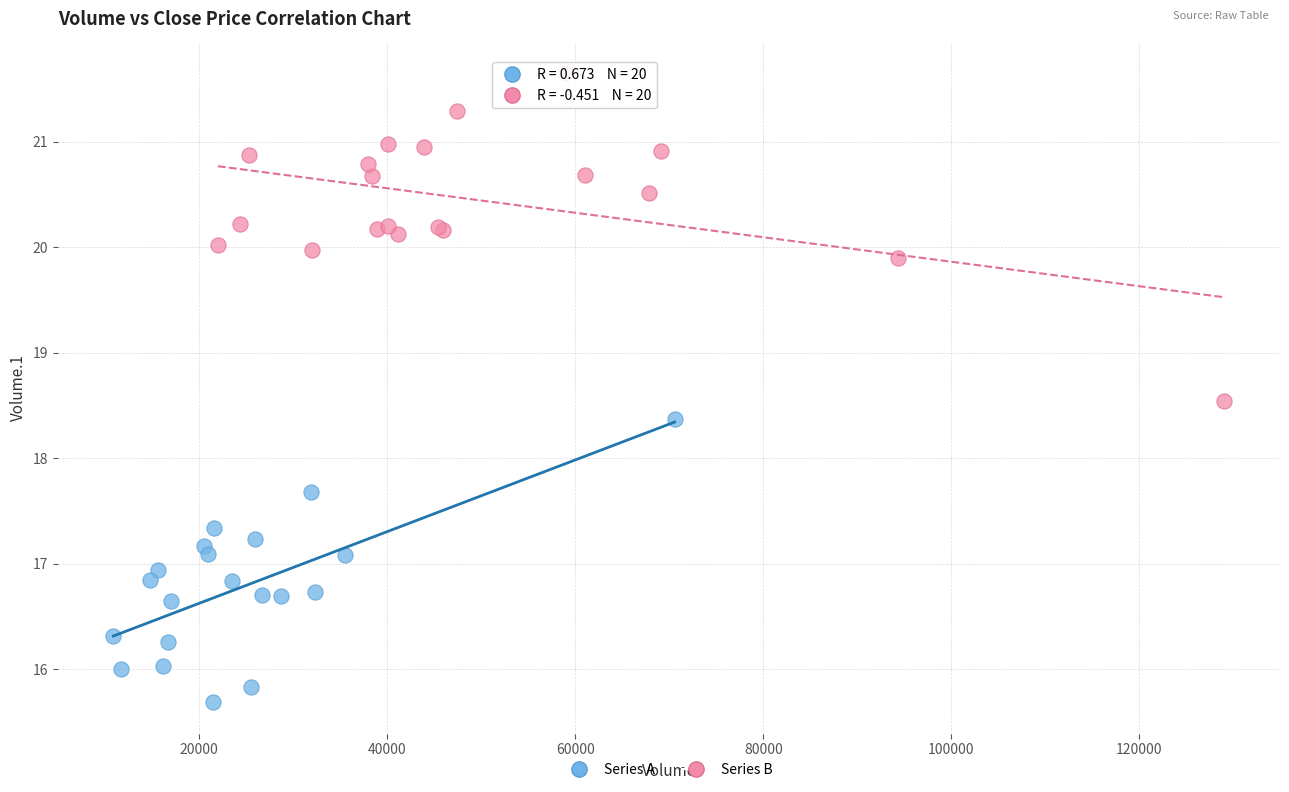

Which series reaches the maximum Y coordinate?

Series B